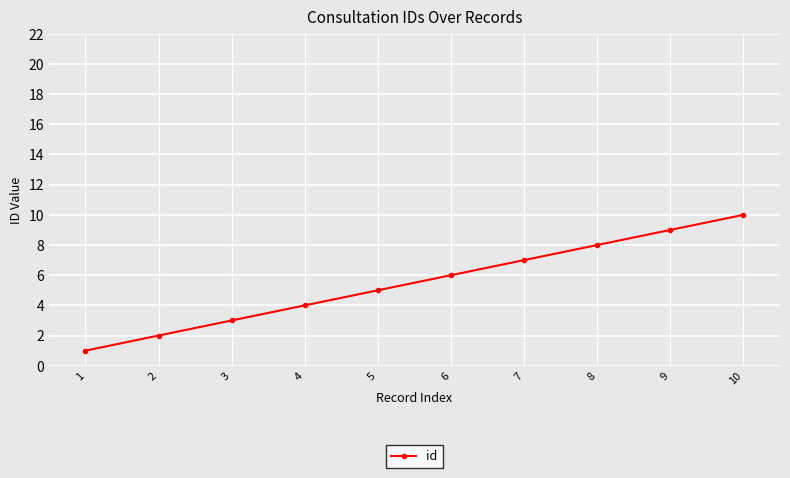

Which label corresponds to the largest value in the chart?

10